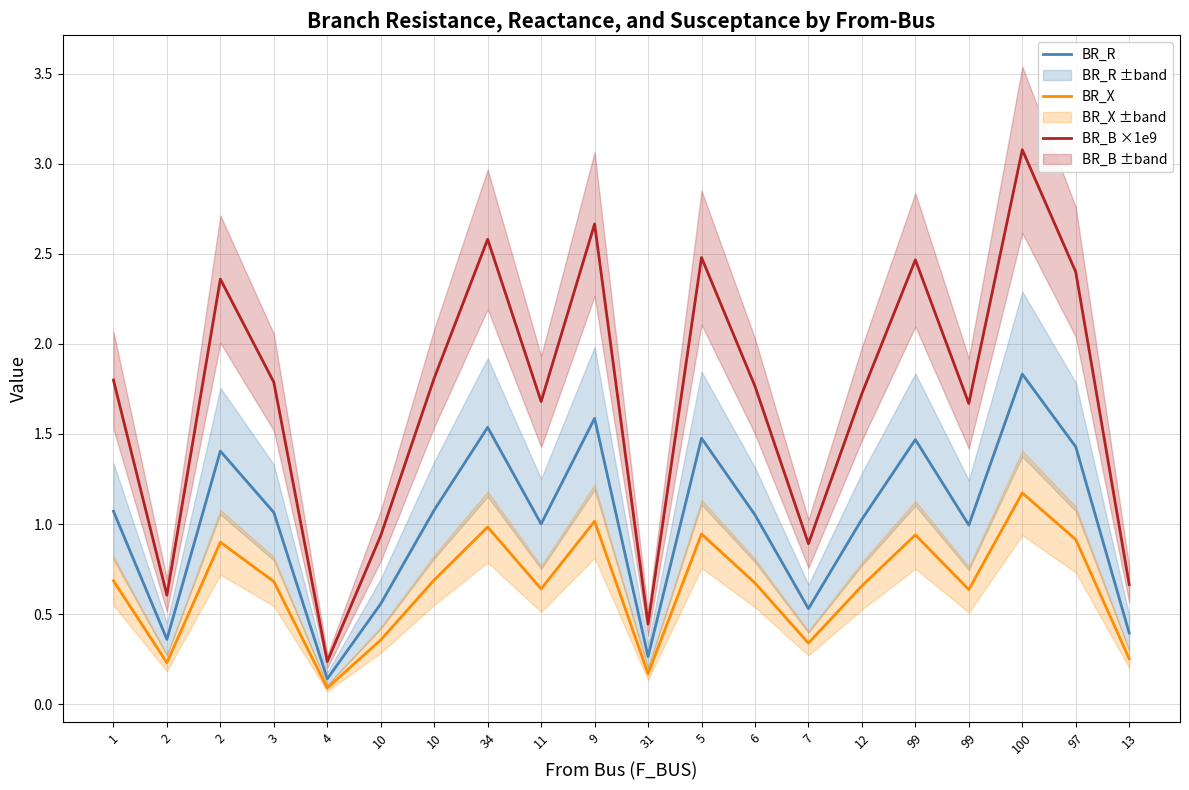

At which label does BR_X reach its peak?

100